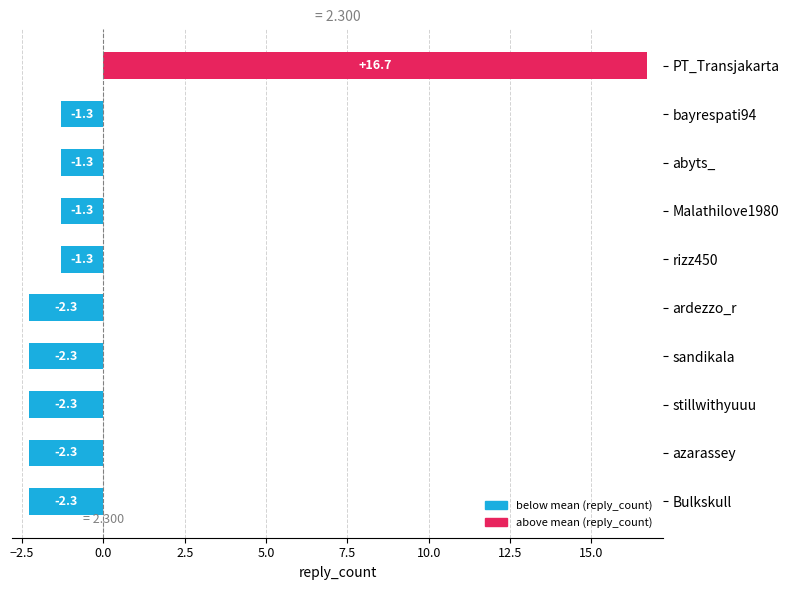

The value at abyts_ is -0.6. True or false?

False